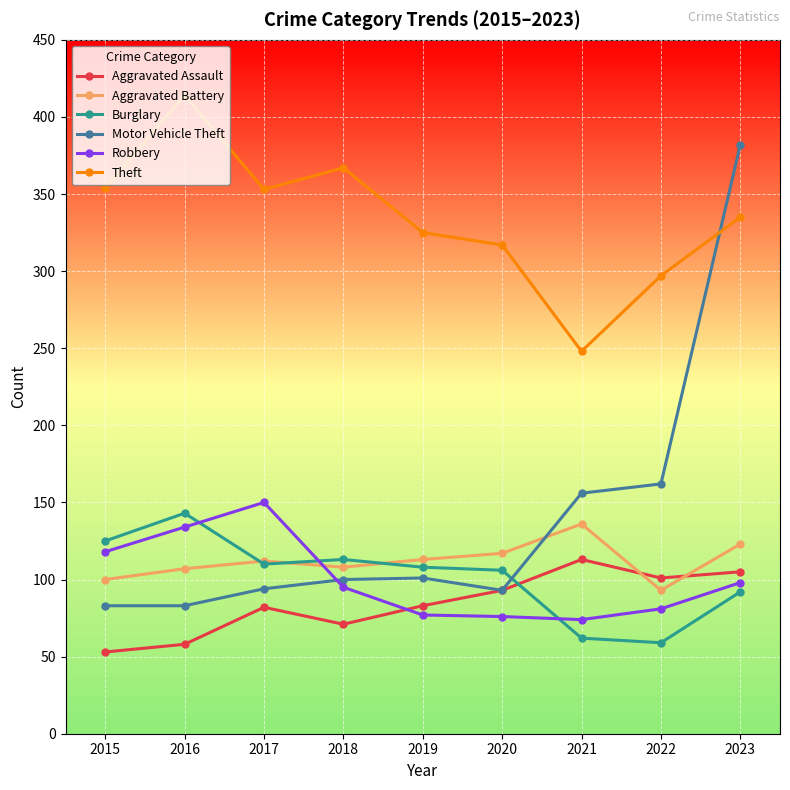

True or false: Theft and Burglary cross at least once.

False